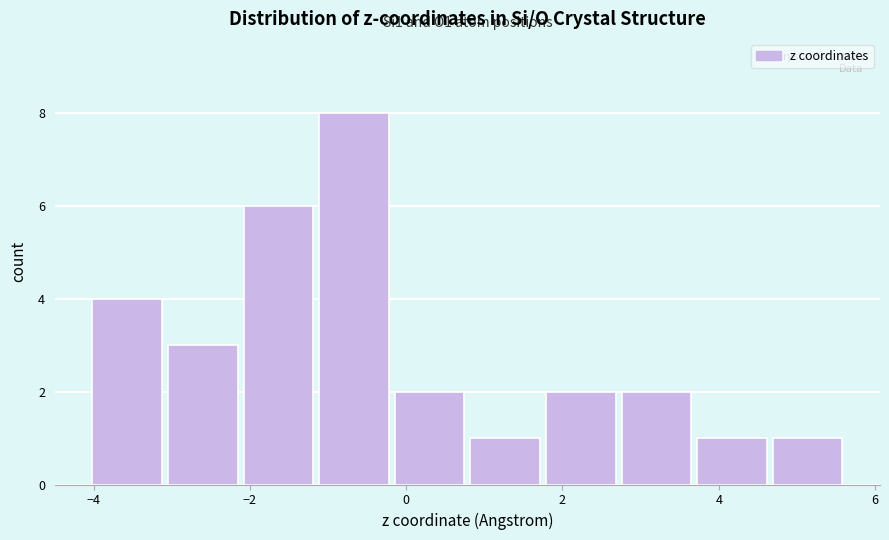

Which range on the x-axis has the tallest bar?

-1.2 to -0.2